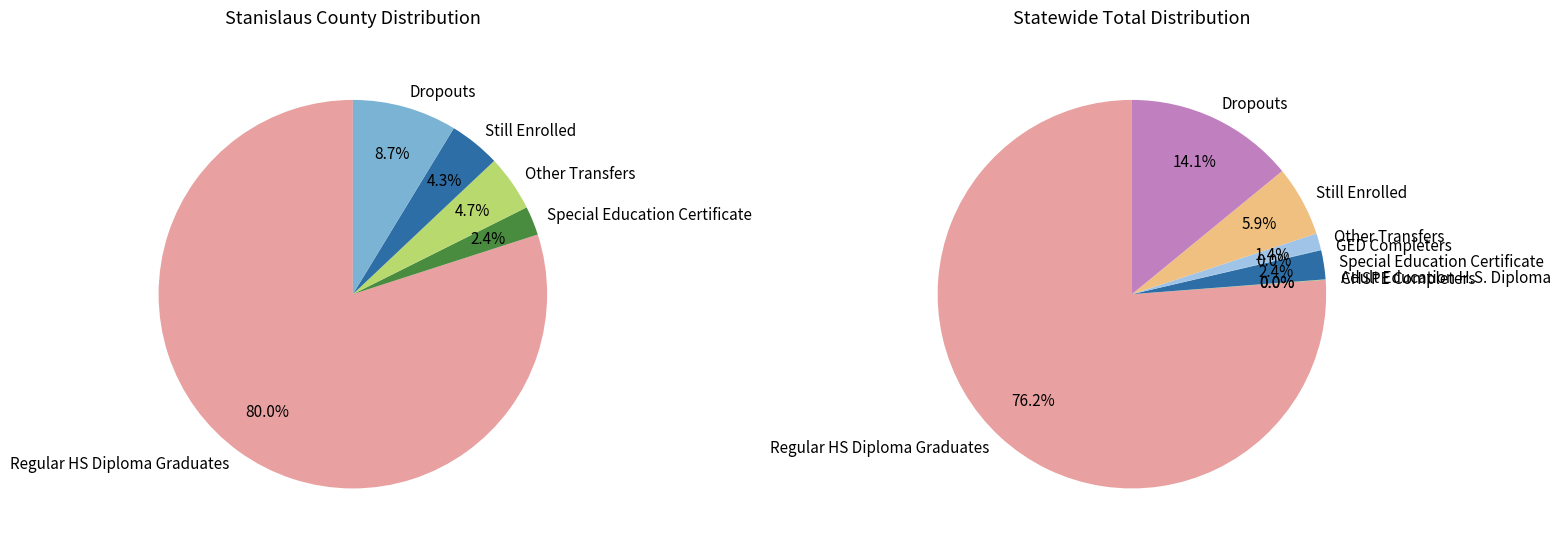

Which category accounts for the majority?

Regular HS Diploma Graduates